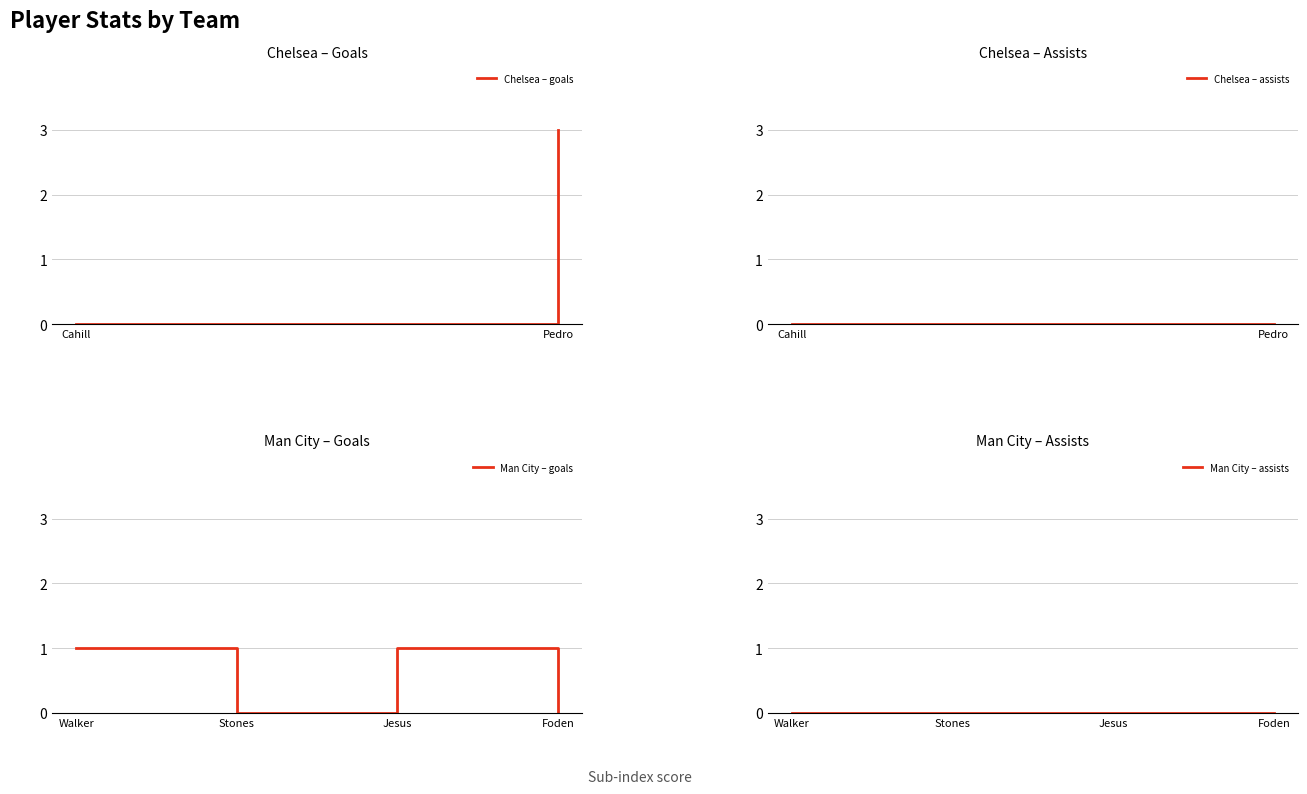

The value of Man City – goals at Jesus is 1. True or false?

True